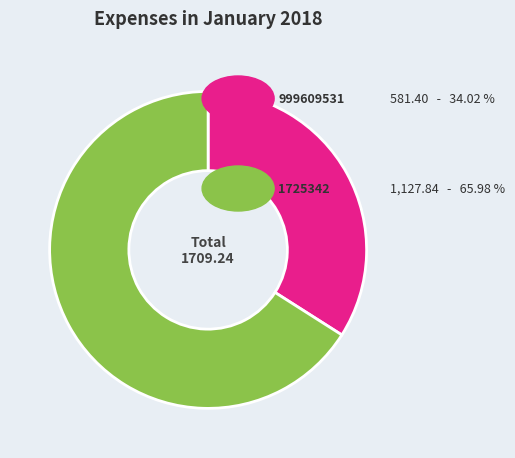

Is there any slice that represents more than half of the pie?

Yes